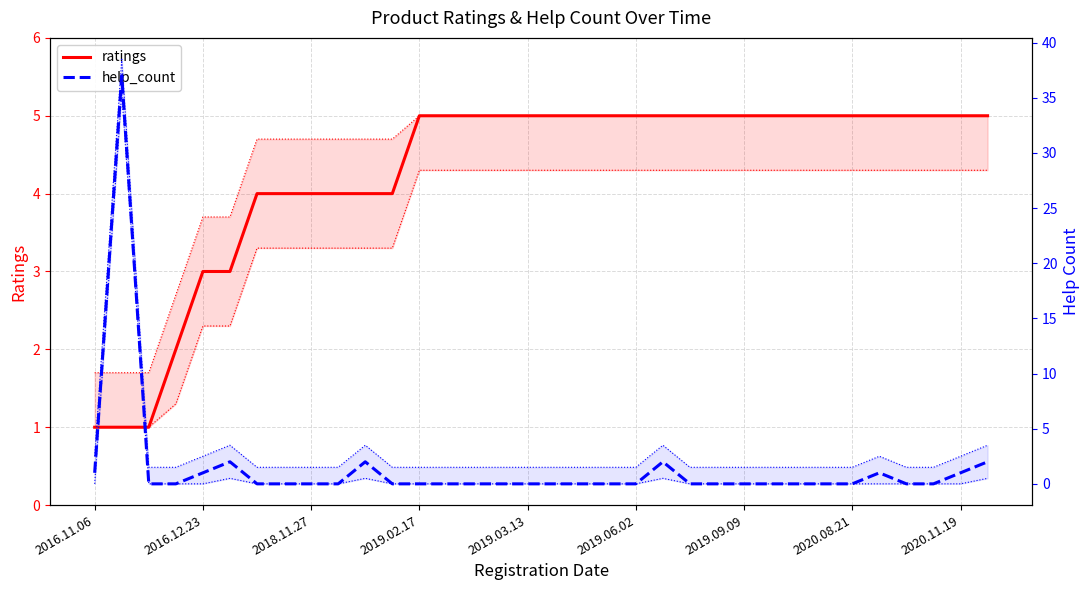

The help_count series shows 22 at 30. True or false?

False